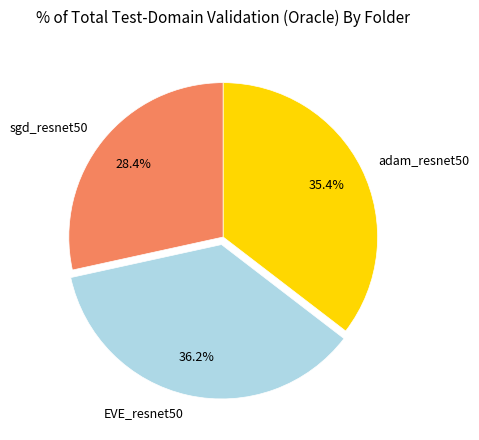

Do sgd_resnet50 and adam_resnet50 together represent more than half of the pie?

Yes